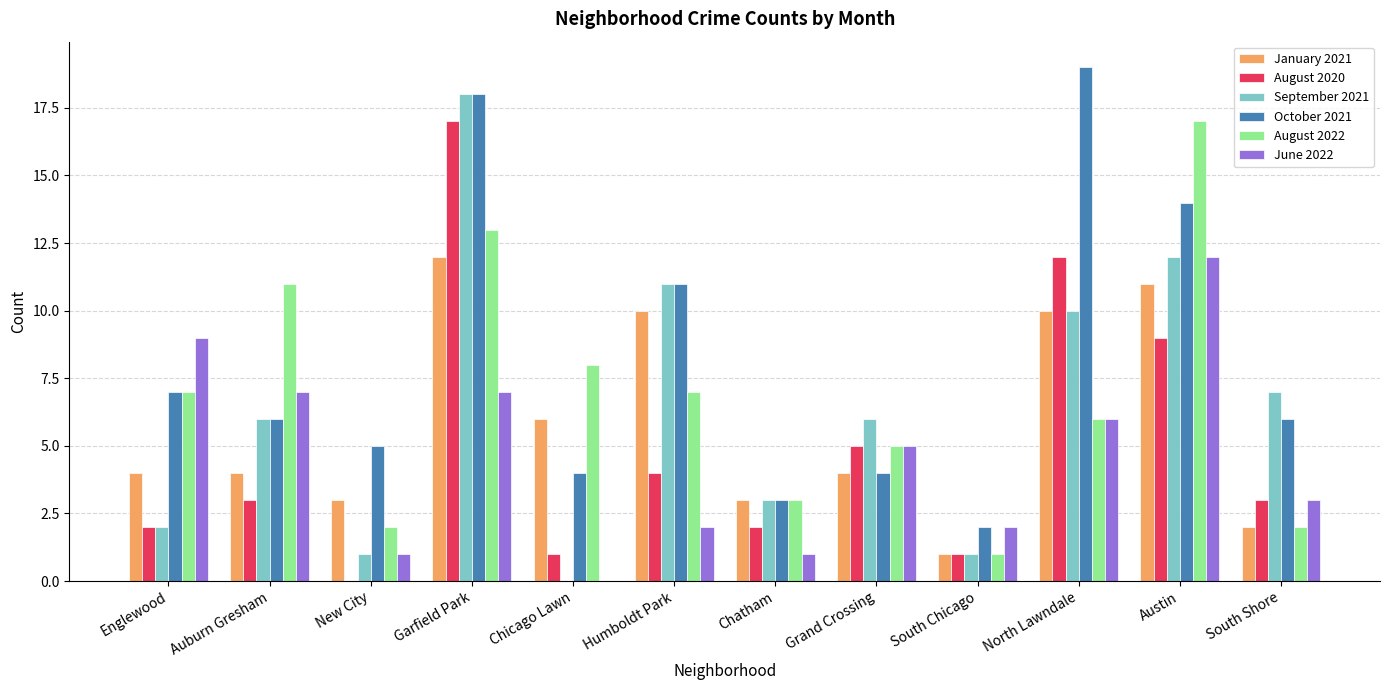

Read the January 2021 value at Grand Crossing.

4